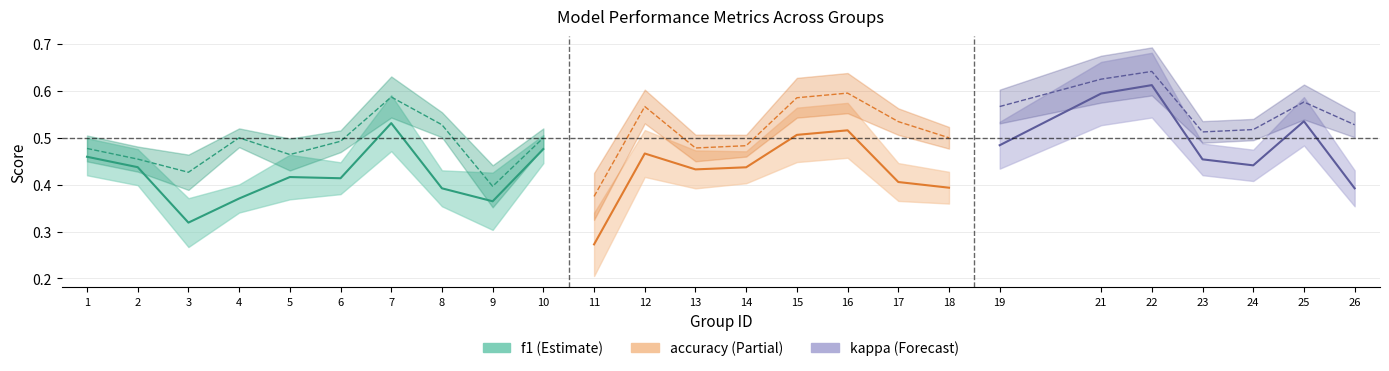

True or false: accuracy and kappa intersect in this chart.

False